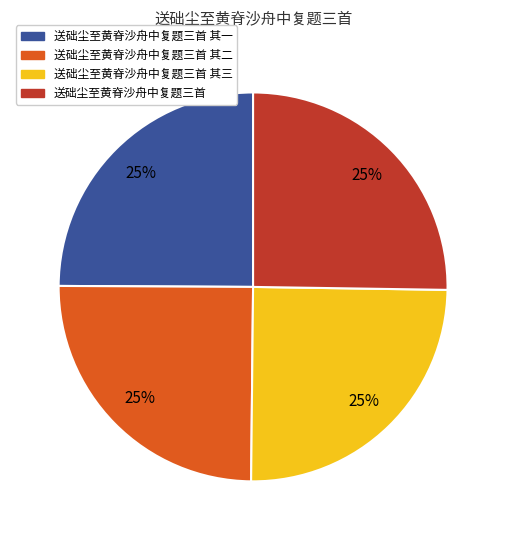

To the nearest percent, what is the average slice percentage?

25%